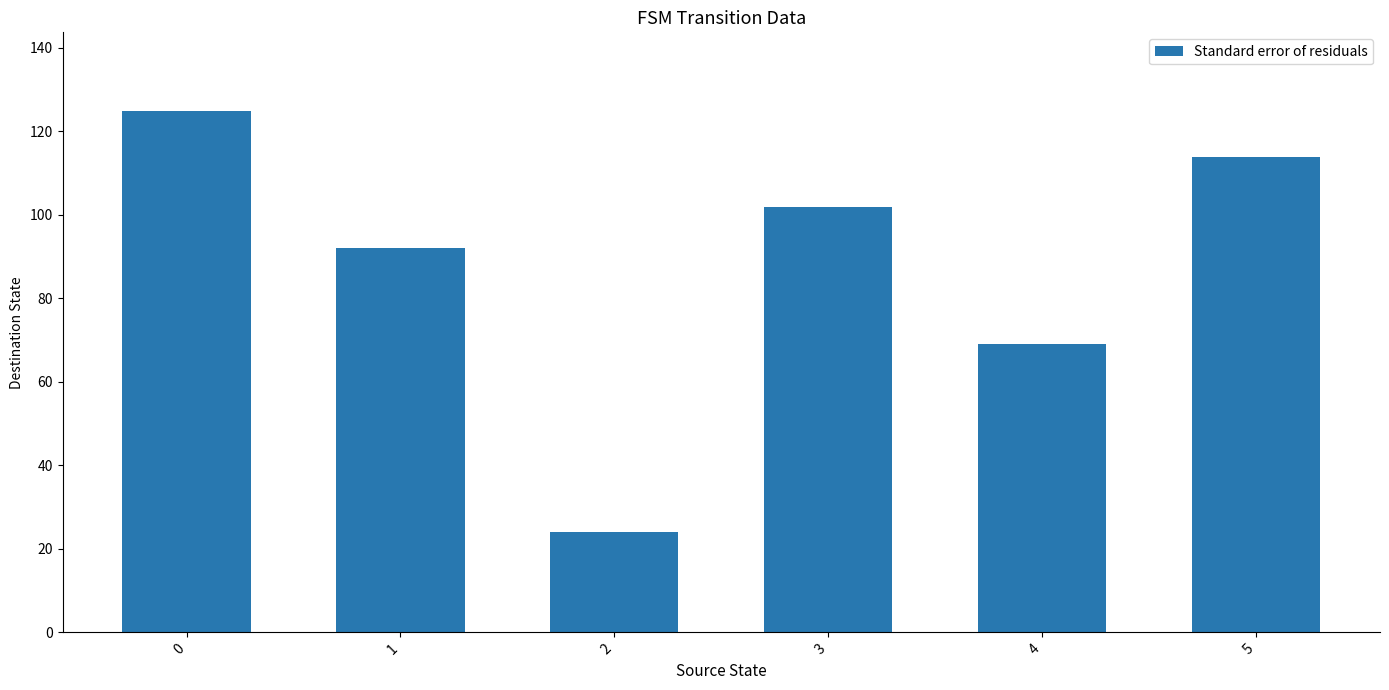

What is the average value?

88